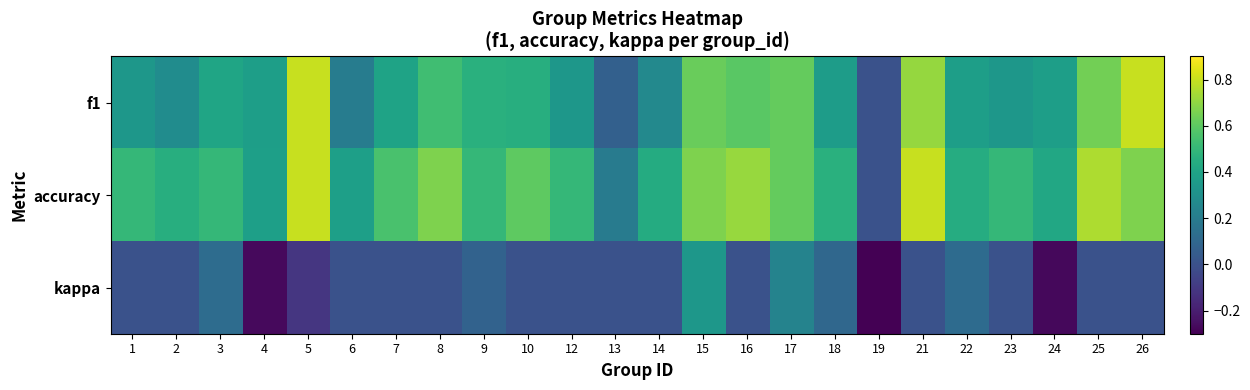

Between 8 and 25, which series saw the biggest shift?

f1